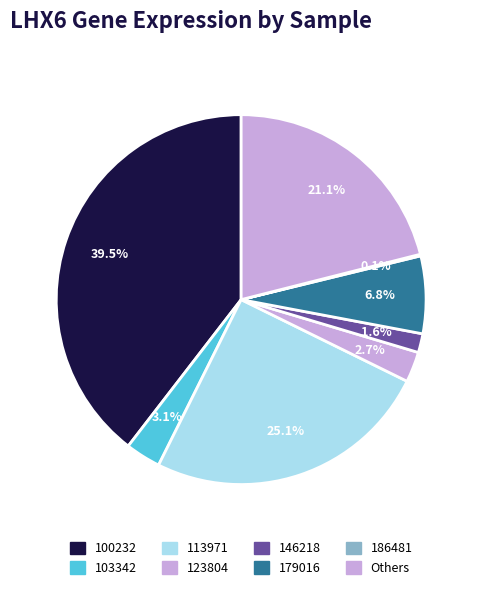

To the nearest percent, what is the difference between the largest and smallest slice percentages?

39%